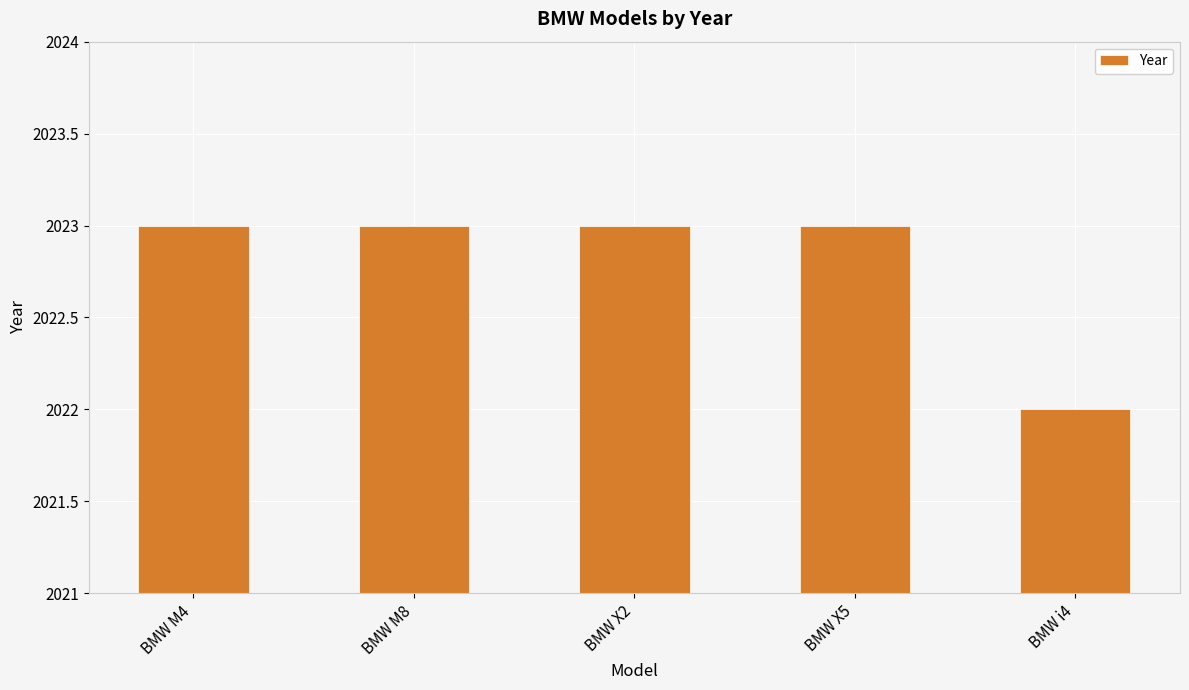

Where is the data nearest to the value 2022?

BMW i4